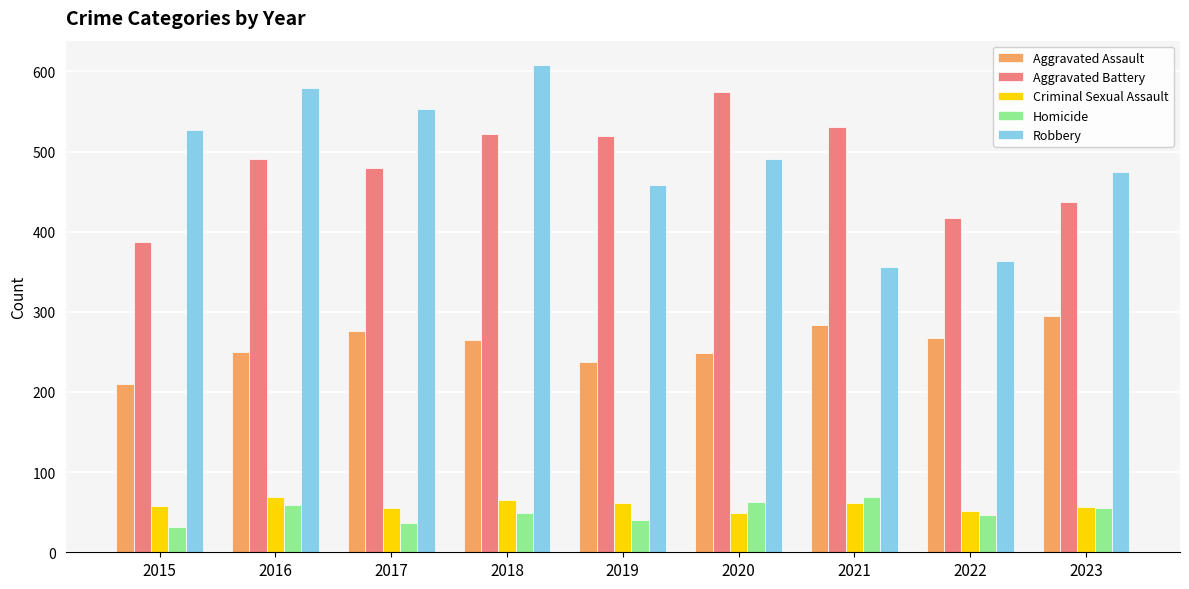

Count the number of categories in the chart.

9